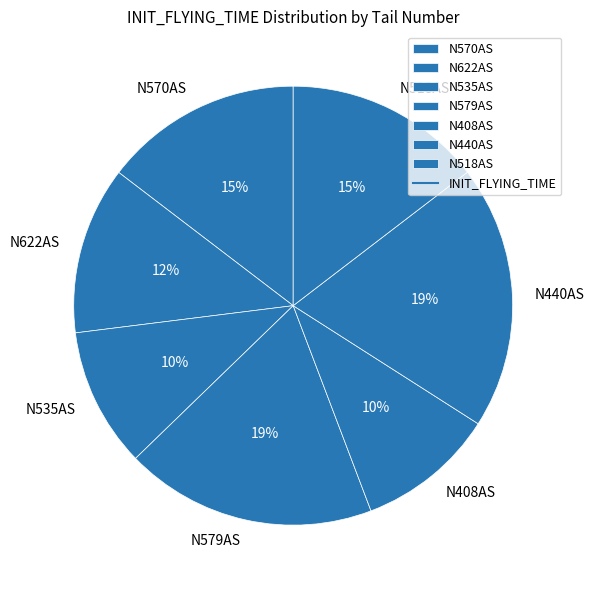

To the nearest percent, what is the combined percentage of N518AS and N622AS?

27%